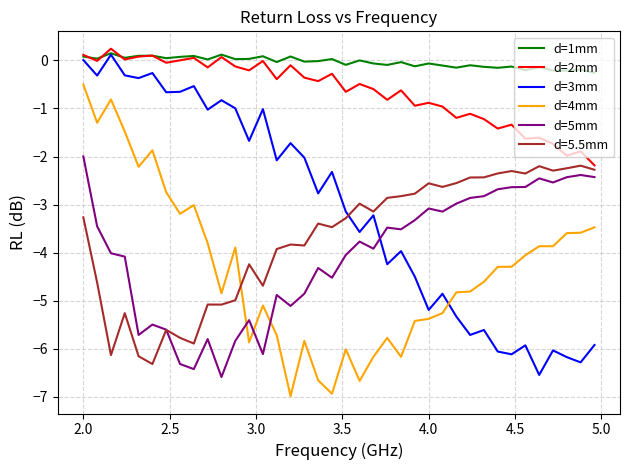

Which series ends up on top after the final intersection of d=1mm and d=2mm?

d=1mm